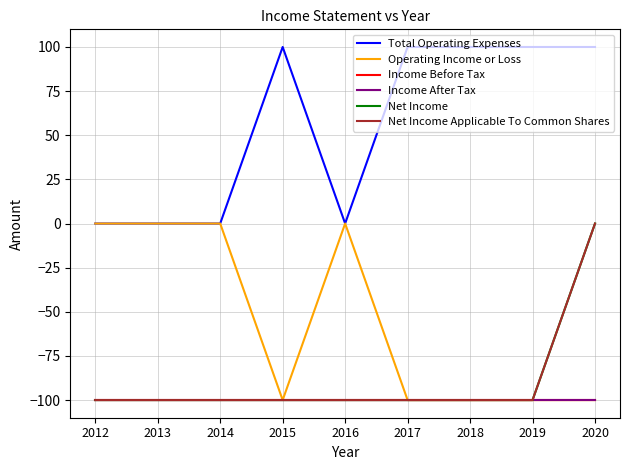

Between 2015 and 2019, which is larger?

2015